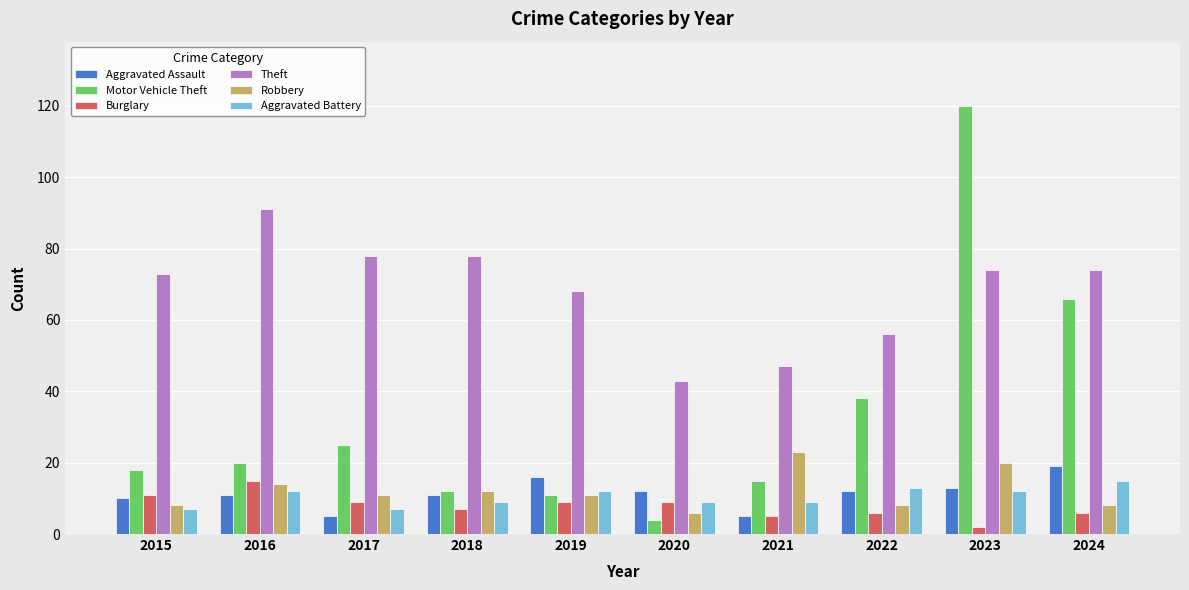

Reading left to right, what are all the values shown in this chart?

Aggravated Assault: 2015=10	2016=11	2017=5	2018=11	2019=16	2020=12	2021=5	2022=12	2023=13	2024=19
Motor Vehicle Theft: 2015=18	2016=20	2017=25	2018=12	2019=11	2020=4	2021=15	2022=38	2023=120	2024=66
Burglary: 2015=11	2016=15	2017=9	2018=7	2019=9	2020=9	2021=5	2022=6	2023=2	2024=6
Theft: 2015=73	2016=91	2017=78	2018=78	2019=68	2020=43	2021=47	2022=56	2023=74	2024=74
Robbery: 2015=8	2016=14	2017=11	2018=12	2019=11	2020=6	2021=23	2022=8	2023=20	2024=8
Aggravated Battery: 2015=7	2016=12	2017=7	2018=9	2019=12	2020=9	2021=9	2022=13	2023=12	2024=15